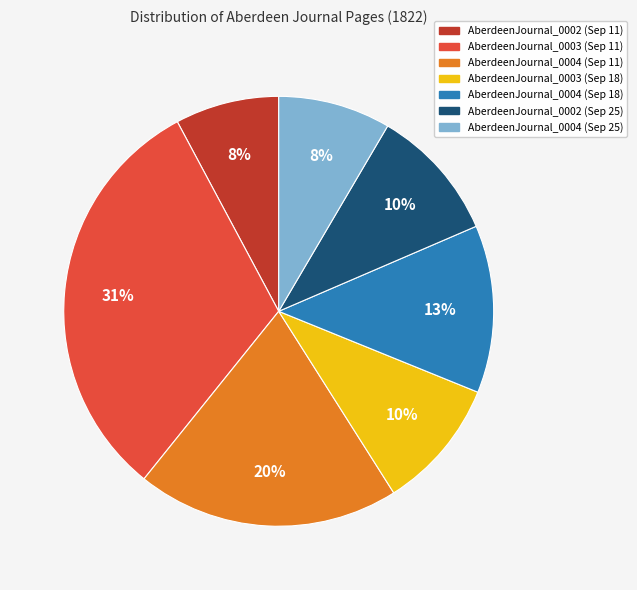

Which category has the biggest portion of the pie?

AberdeenJournal_0003 (Sep 11)